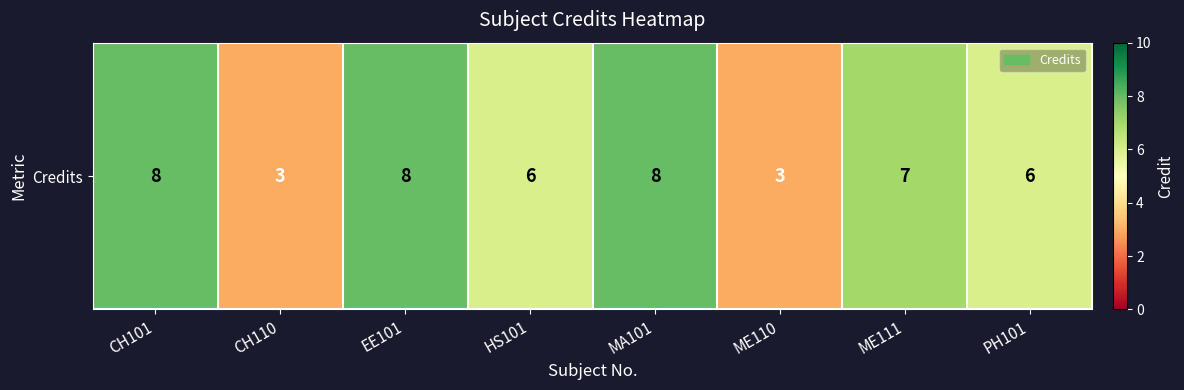

The chart shows a value of 6 at HS101. True or false?

True